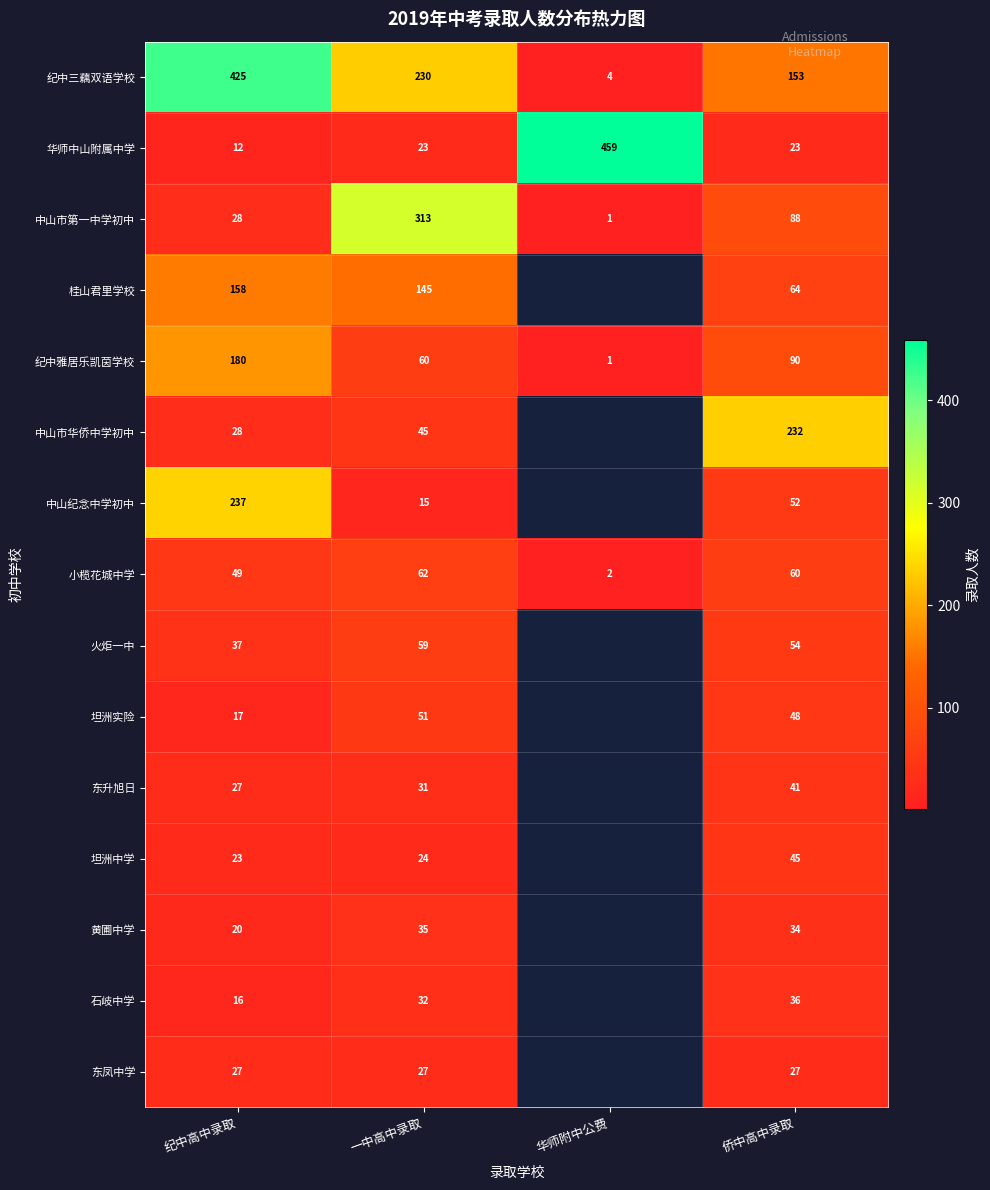

List the labels in order of 小榄花城中学 value, smallest first.

华师附中公费, 纪中高中录取, 侨中高中录取, 一中高中录取